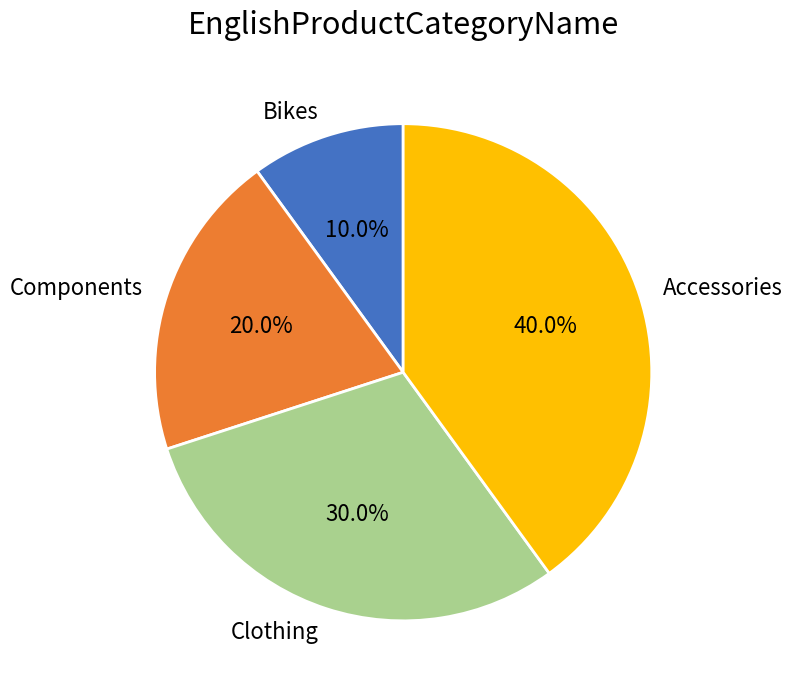

Is there any slice that represents more than half of the pie?

No